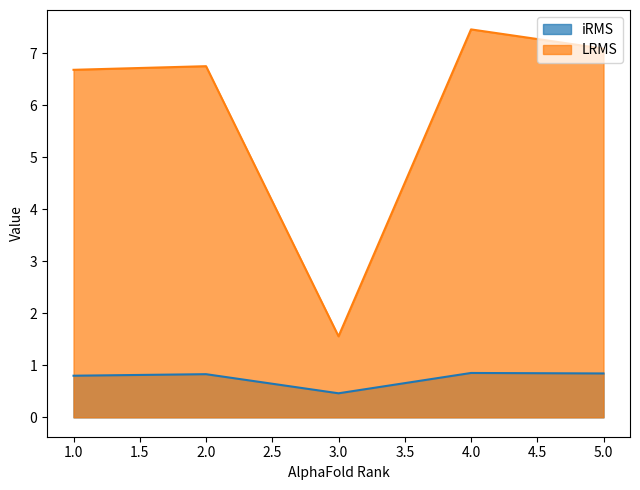

What is the spread (max minus min) of values at 1.0?

5.9